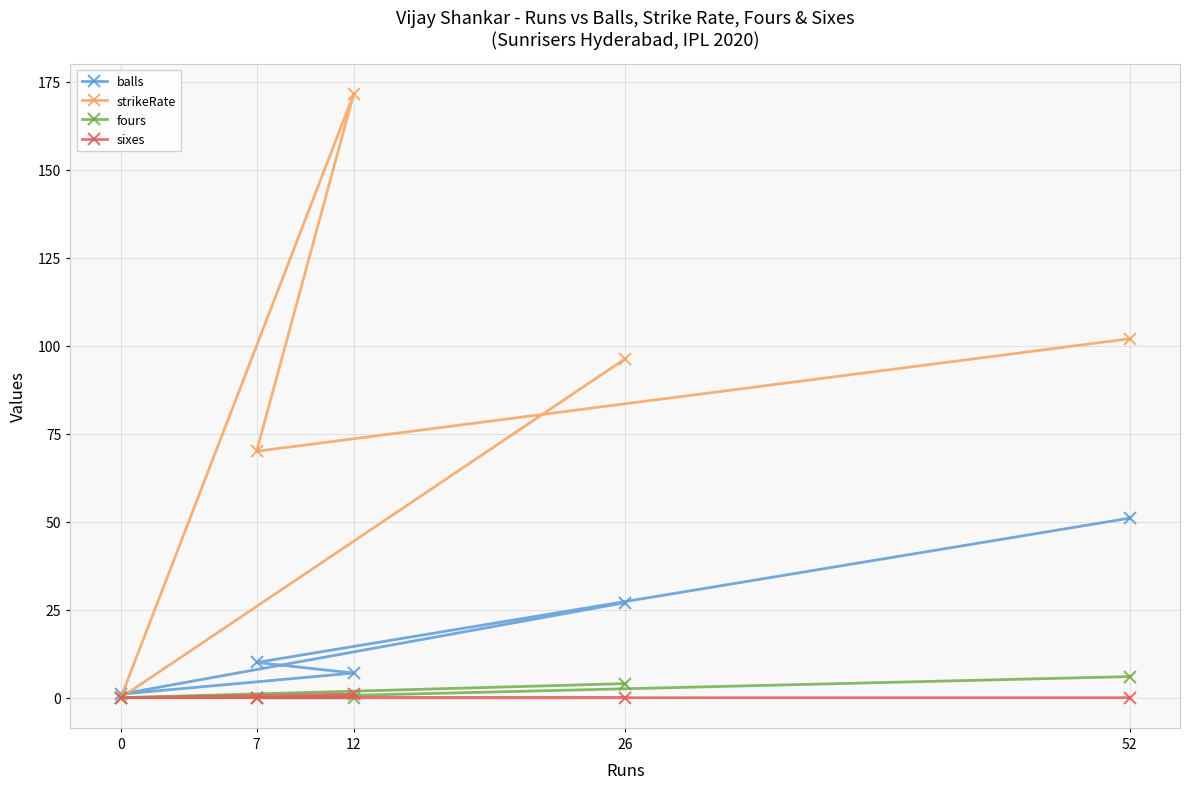

What are all the series names shown in the legend?

balls, strikeRate, fours, sixes